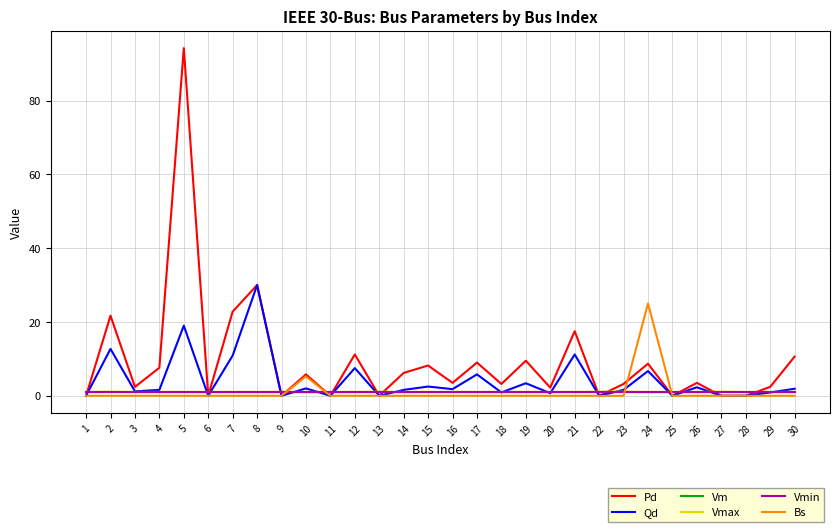

Which series ends up on top after the final intersection of Qd and Vm?

Qd